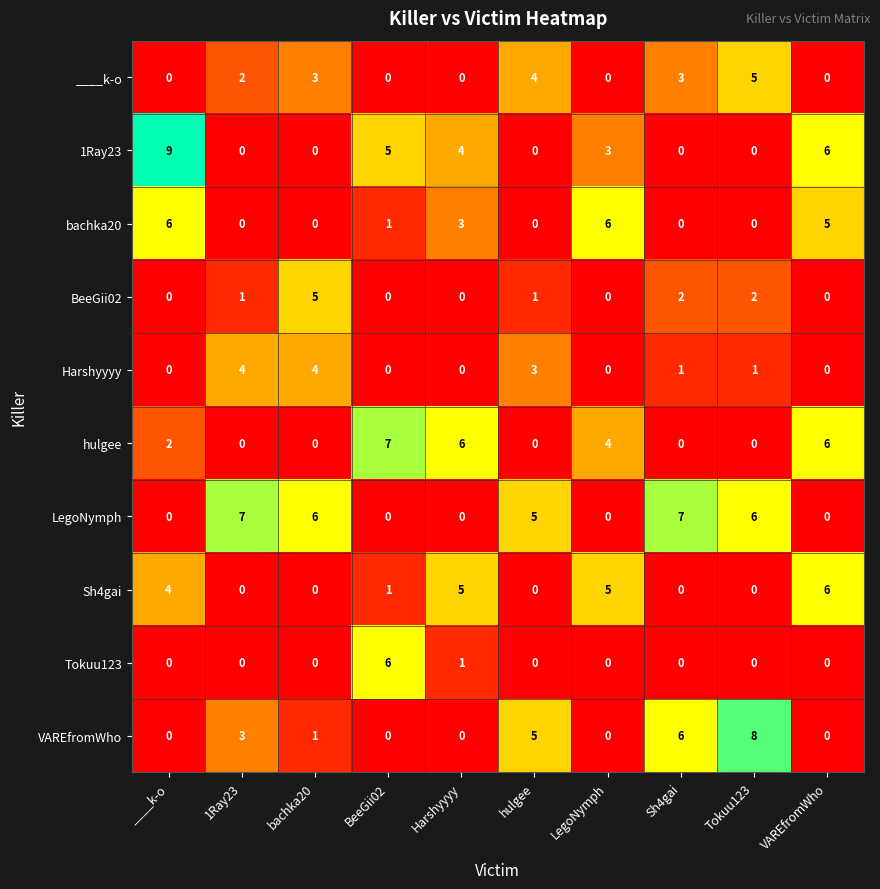

What is the highest value of the VAREfromWho series?

8